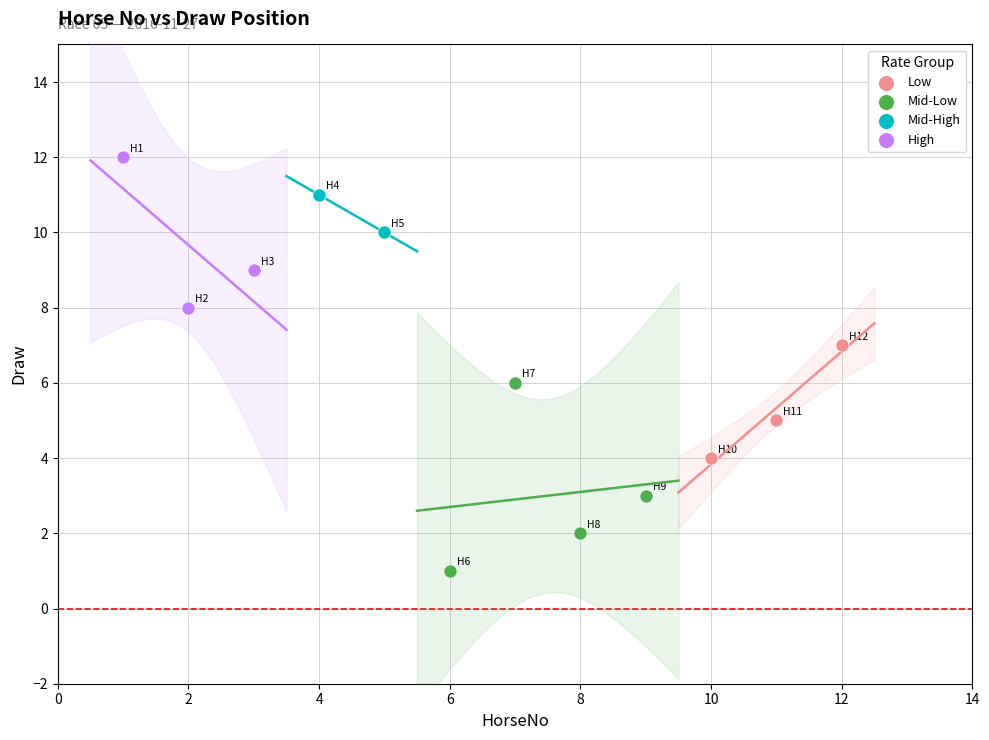

Which series contains the lowest Y value?

Mid-Low